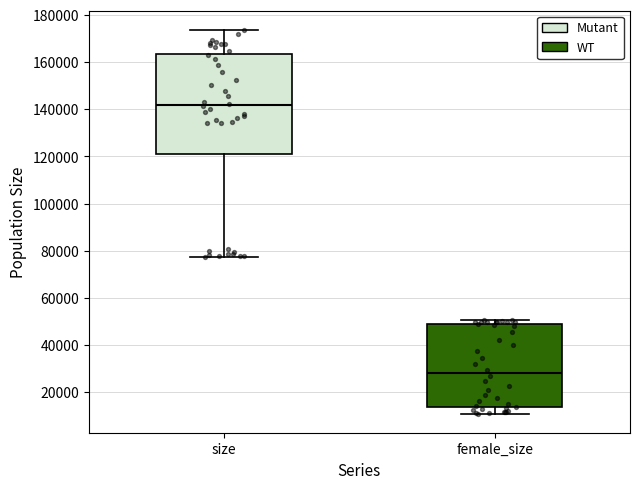

Which box's median line is the lowest?

female_size